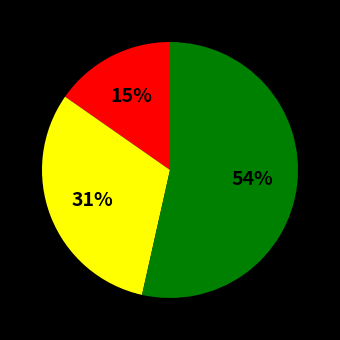

Is there a majority slice in this chart?

Yes